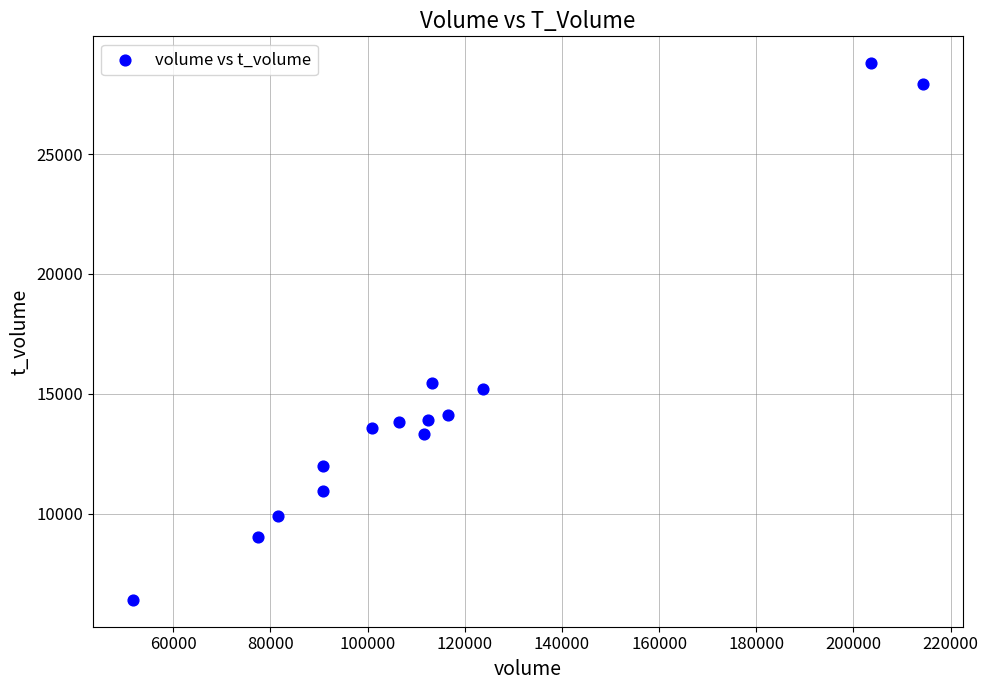

What is the range of X values (max minus min)?

162717